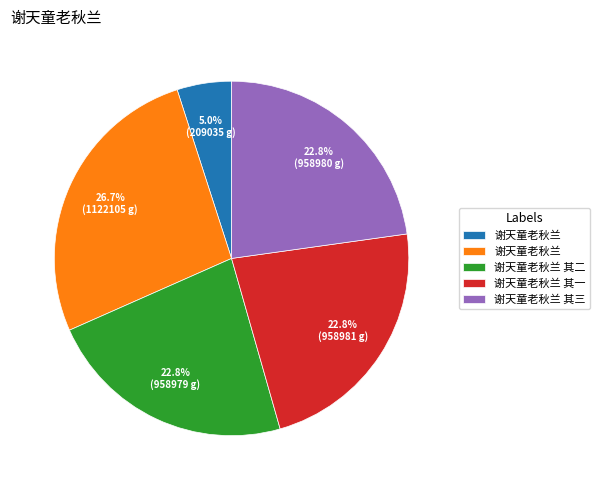

Is there a majority slice in this chart?

No